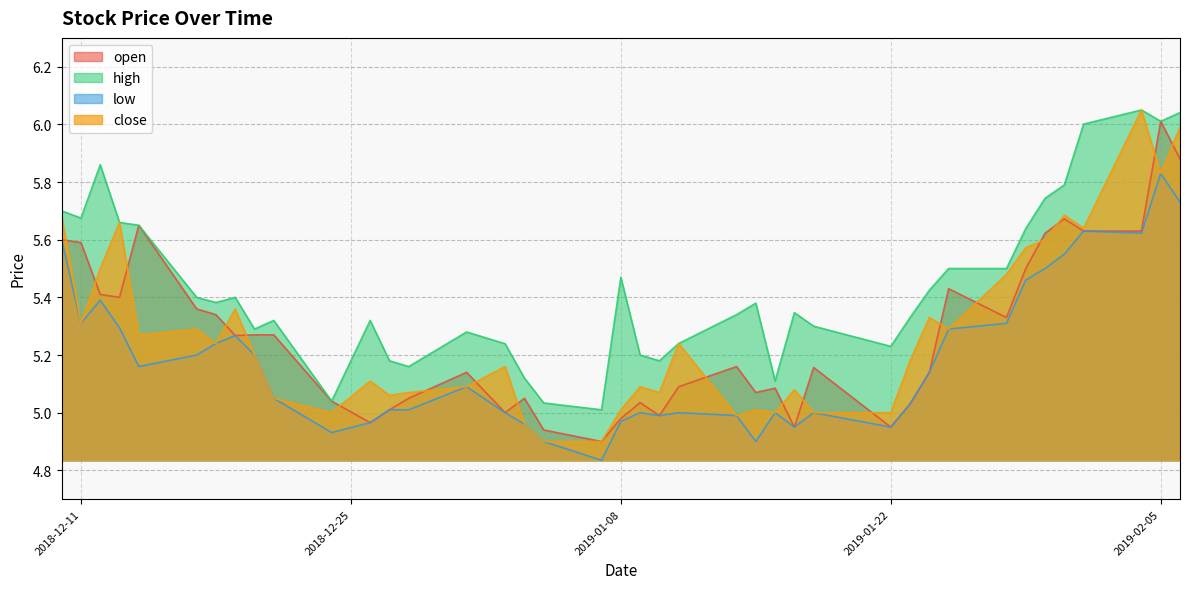

What is the label of the 1st point from the left?

2018-12-10